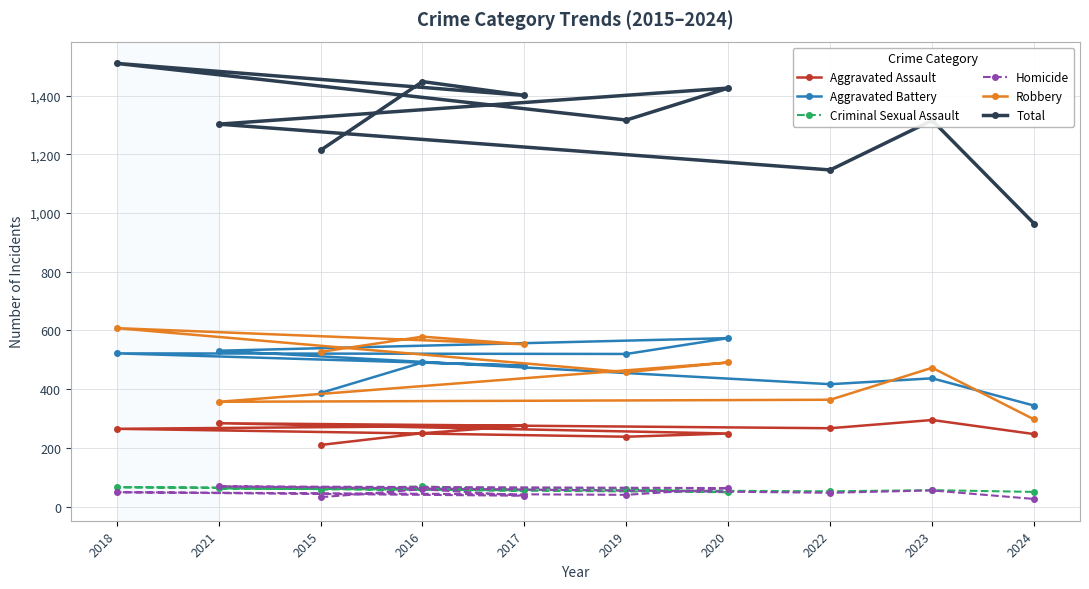

Which has a higher value, 2018 or 2016?

2018